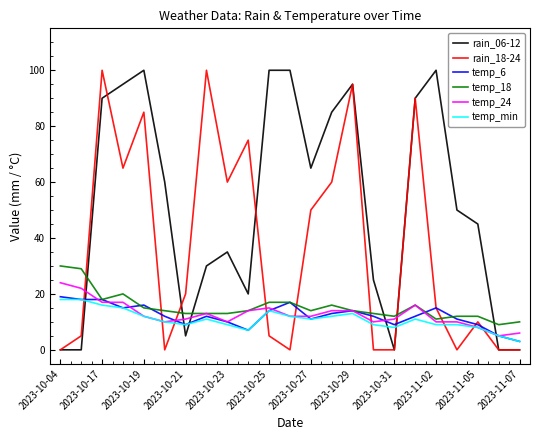

Which series has the largest total across all categories?

rain_06-12